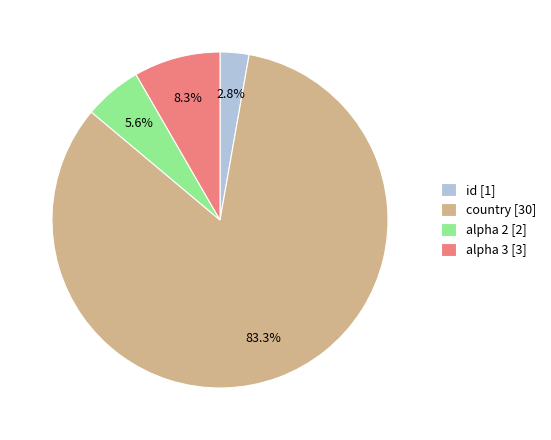

How many slices are in this pie chart?

4